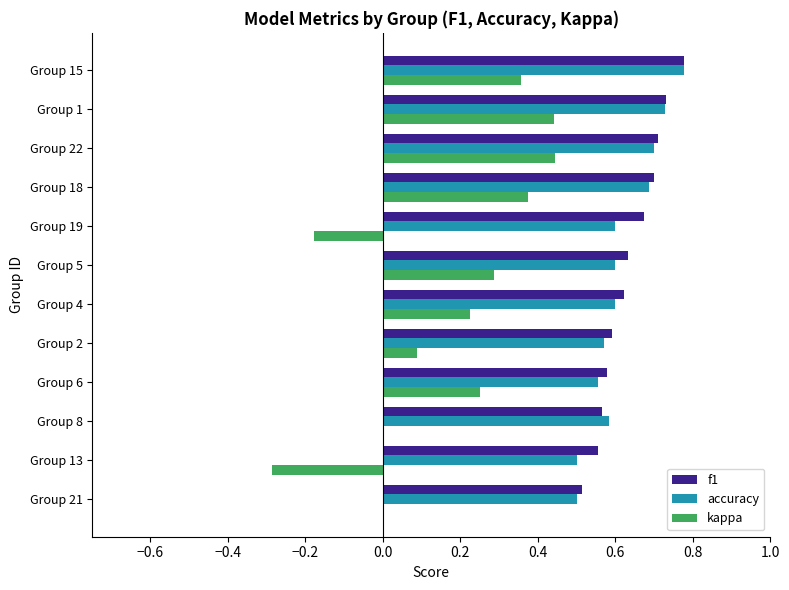

The kappa series shows -0.1 at Group 19. True or false?

False